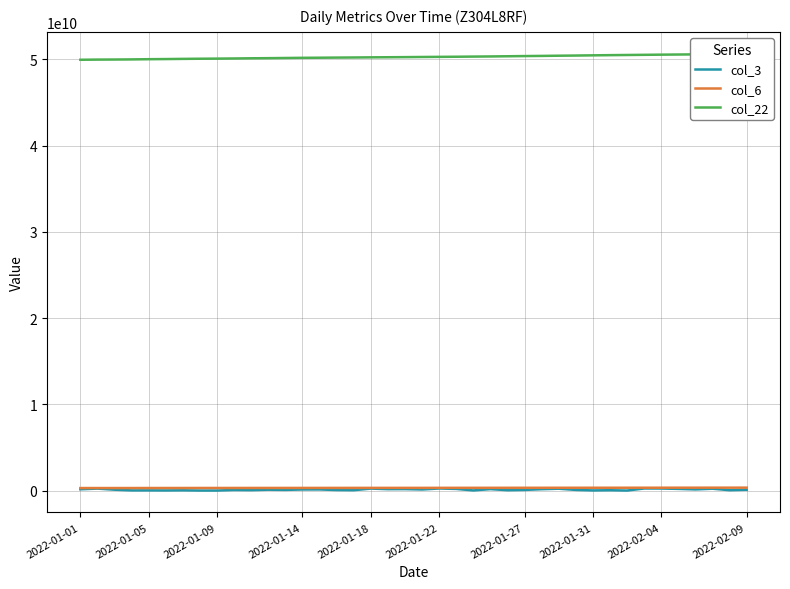

What position from the left is 37?

38